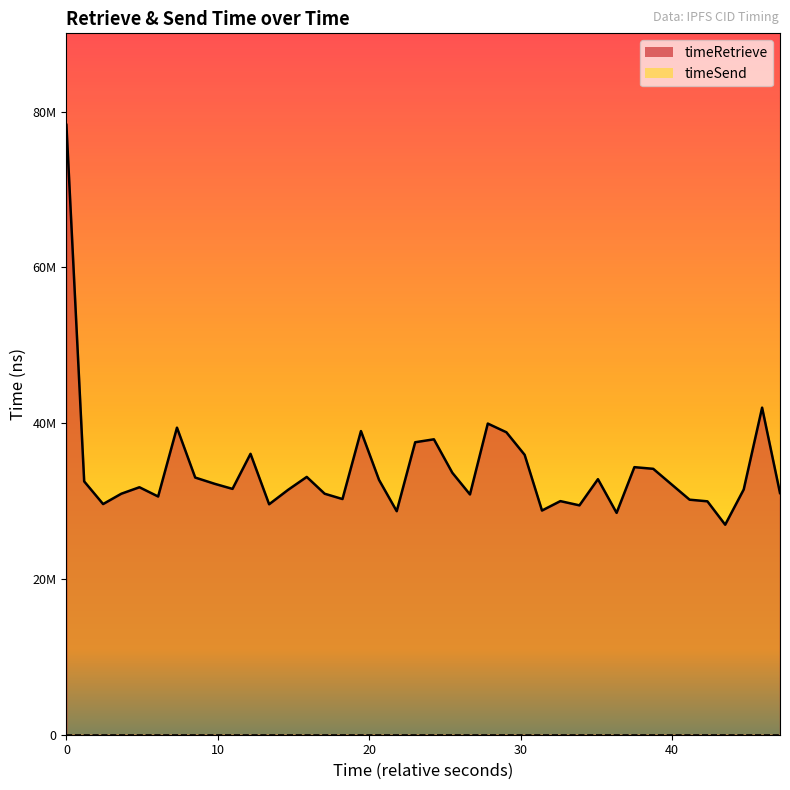

In timeRetrieve_line, how many points are lower than both neighbors (excluding endpoints)?

11